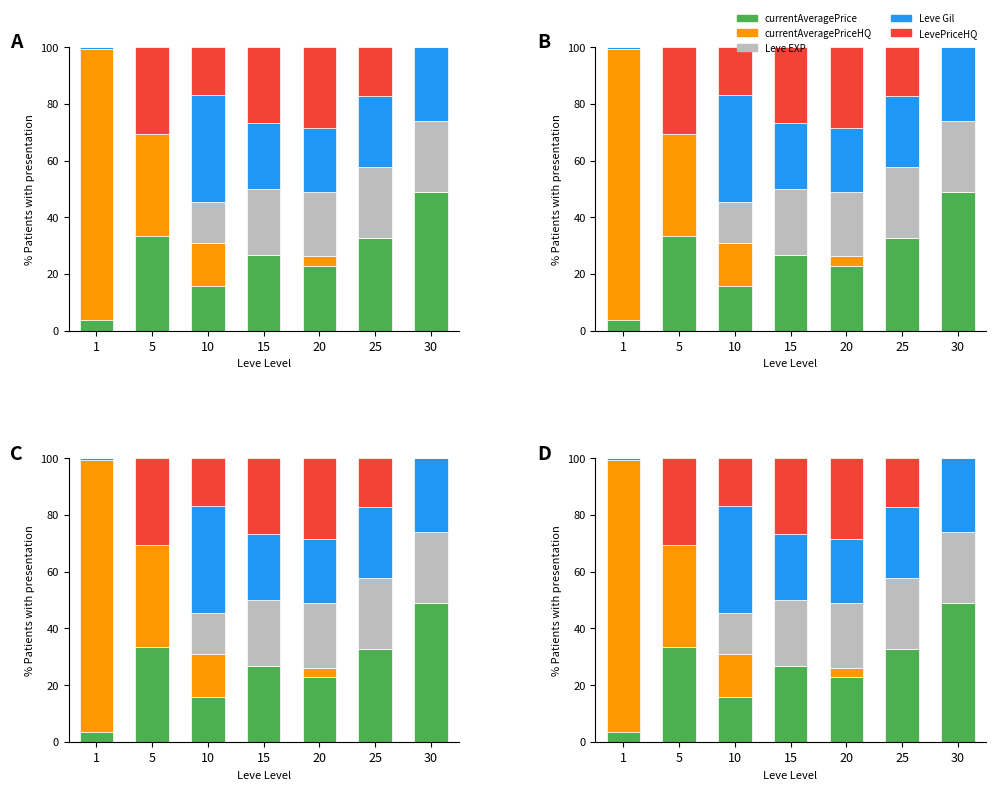

What are all the series names shown in the legend?

currentAveragePrice, currentAveragePriceHQ, Leve EXP, Leve Gil, LevePriceHQ